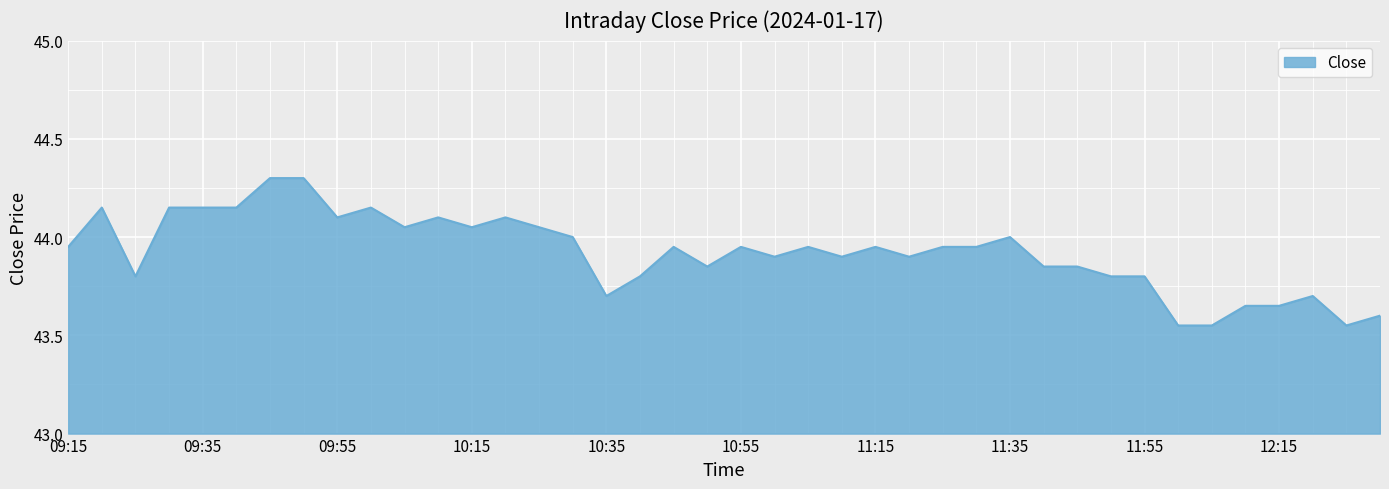

What is the maximum value shown in the chart?

44.3